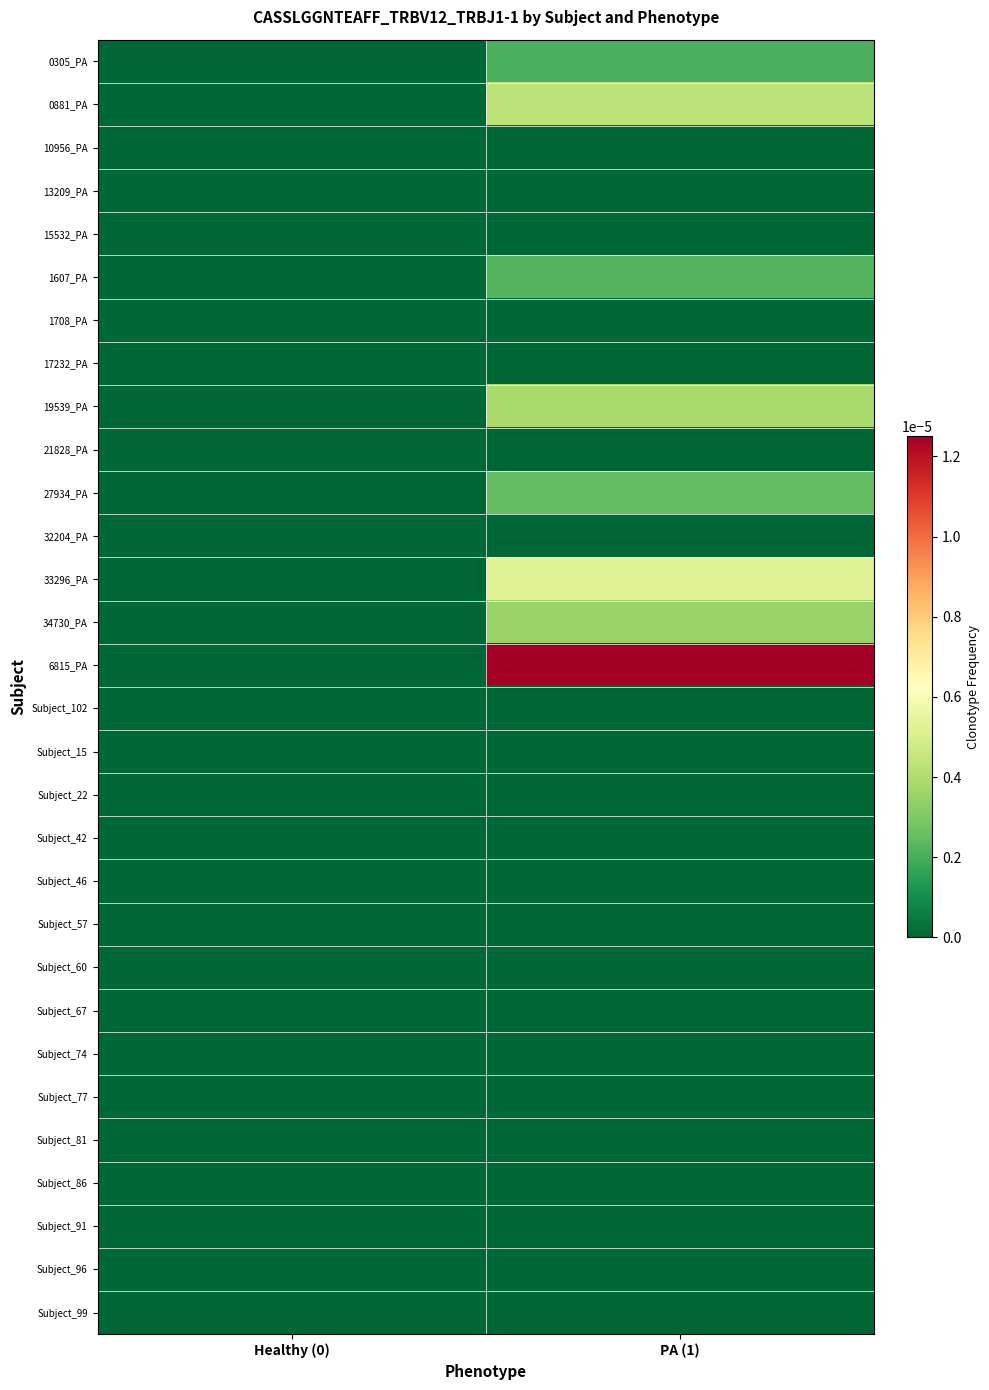

Which series has the widest spread of values?

6815_PA